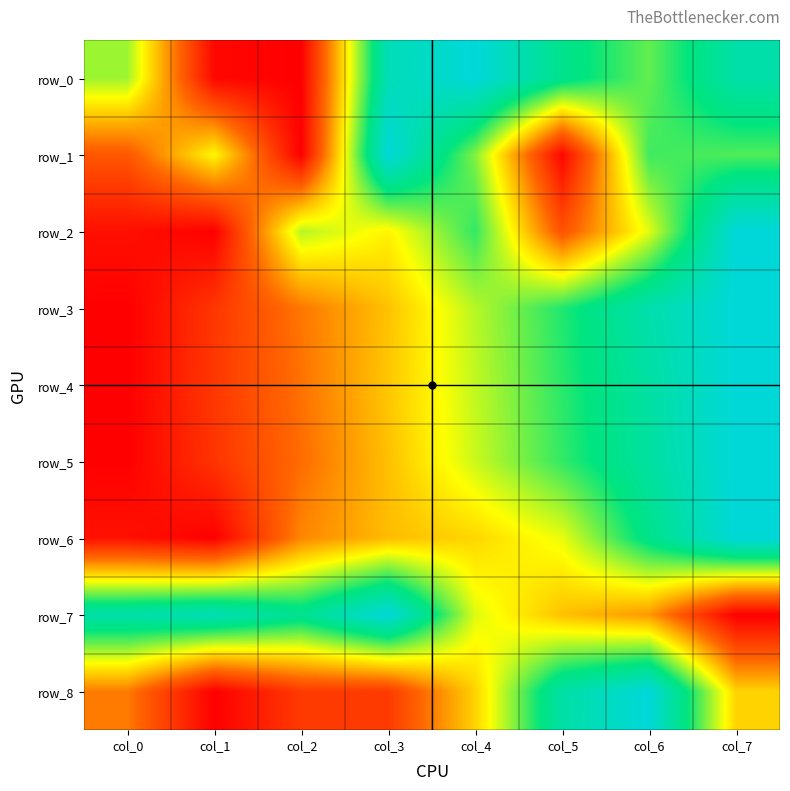

Rank the series at col_5 from highest to lowest value.

row_8, row_0, row_3, row_4, row_5, row_6, row_7, row_2, row_1